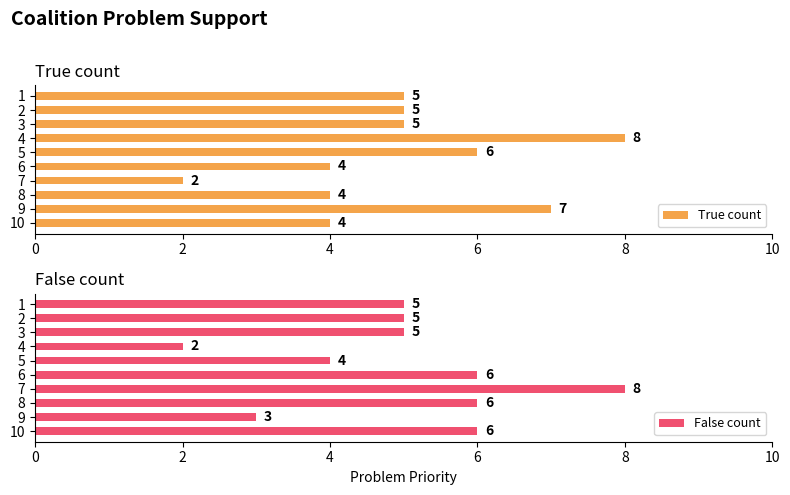

What is the difference between the second highest and second lowest values in the True count series?

3